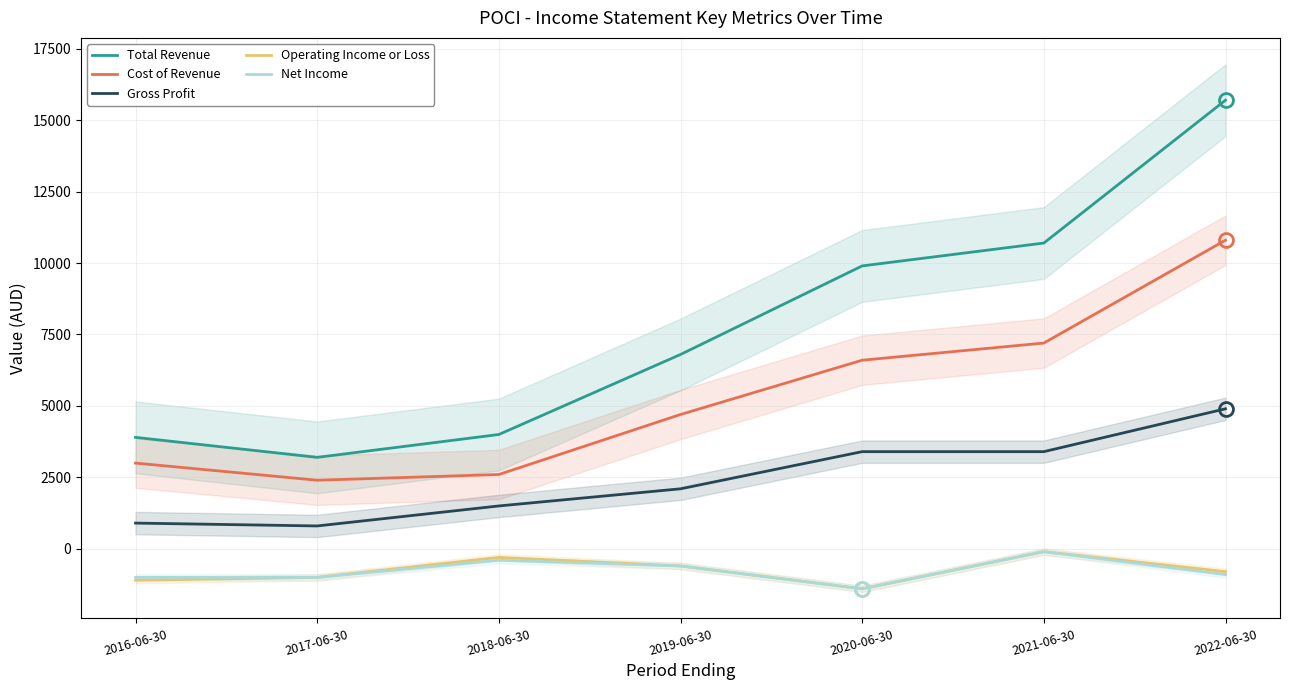

Which category has the lowest value in the Operating Income or Loss series?

2020-06-30